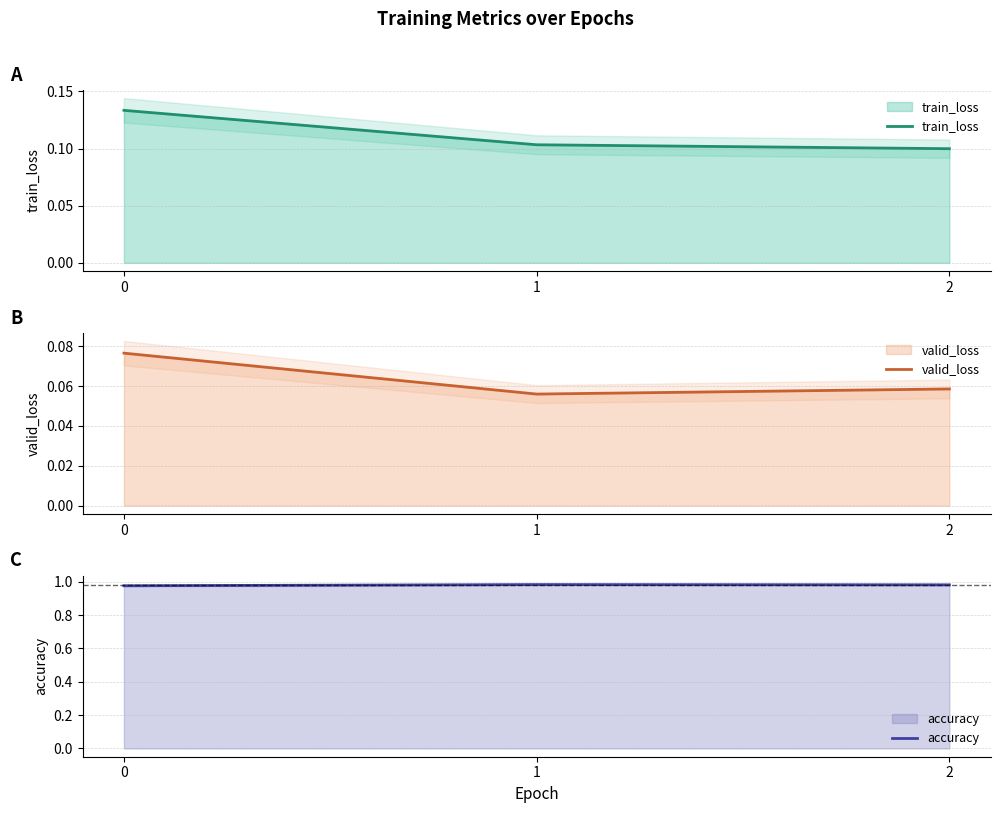

At 0, list the series in order from smallest to largest.

valid_loss, train_loss, accuracy